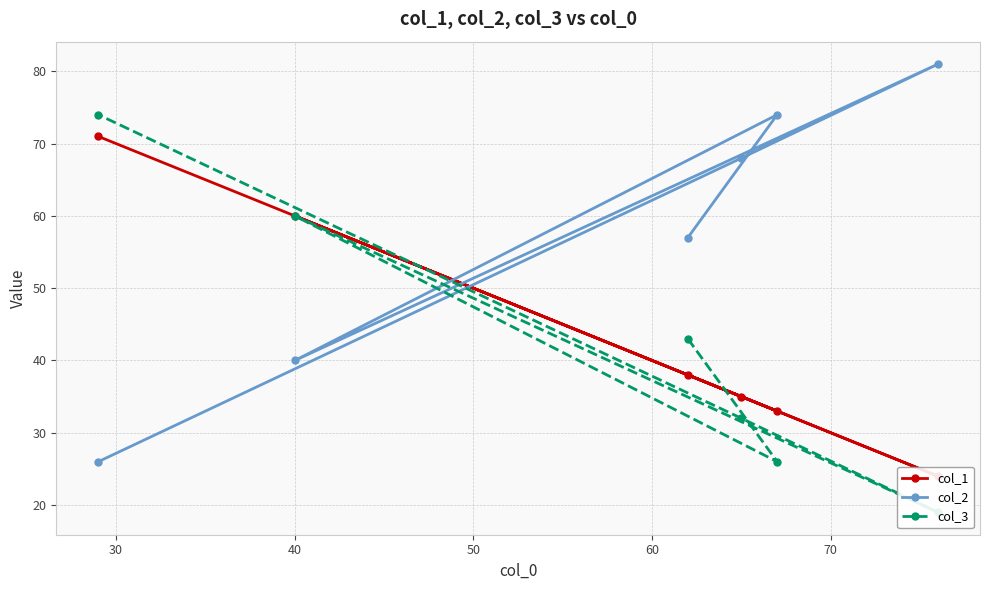

At how many categories does at least one series exceed 55?

6